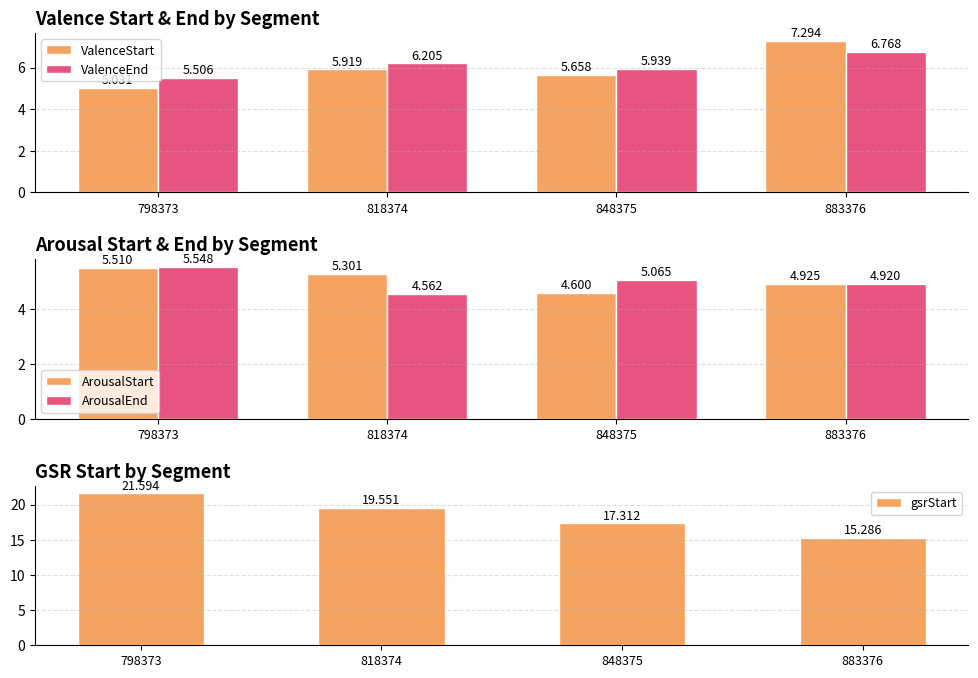

At which category is the sum across all series the highest?

798373